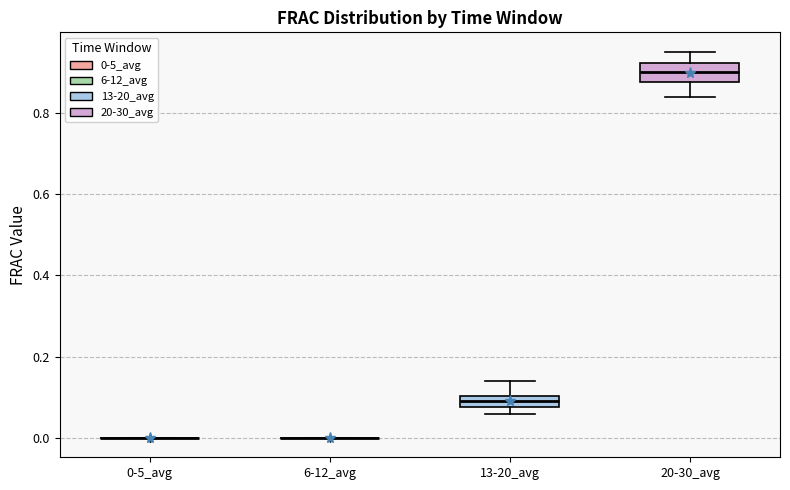

Comparing the boxes themselves (not the whiskers), which one is the tallest?

20-30_avg